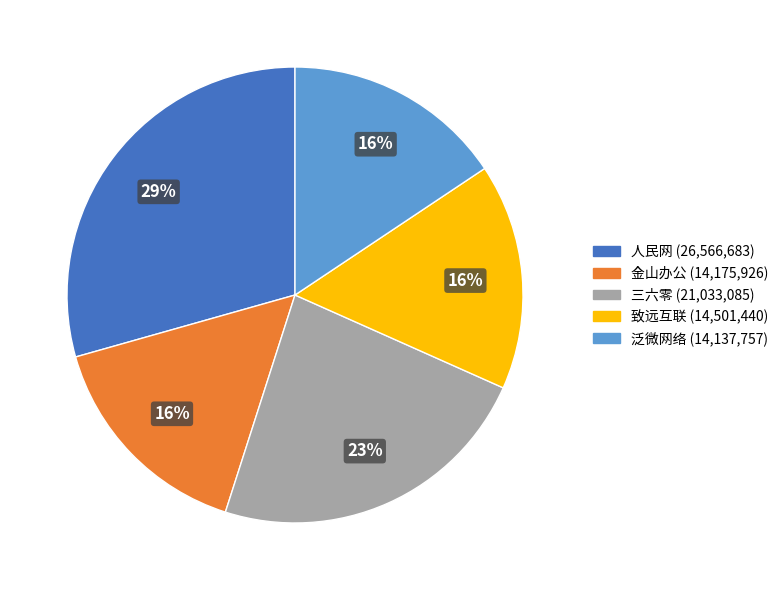

Is there any slice that represents more than half of the pie?

No